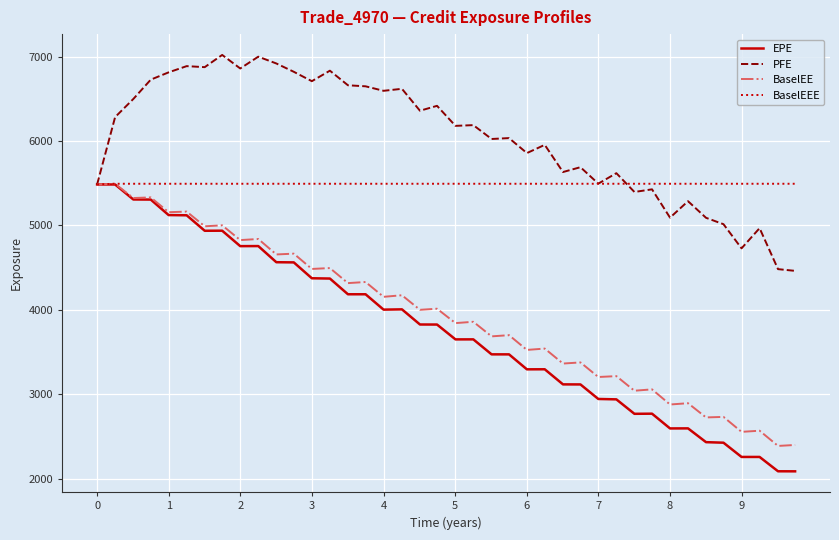

What is the highest value of the BaselEE series?

5494.8